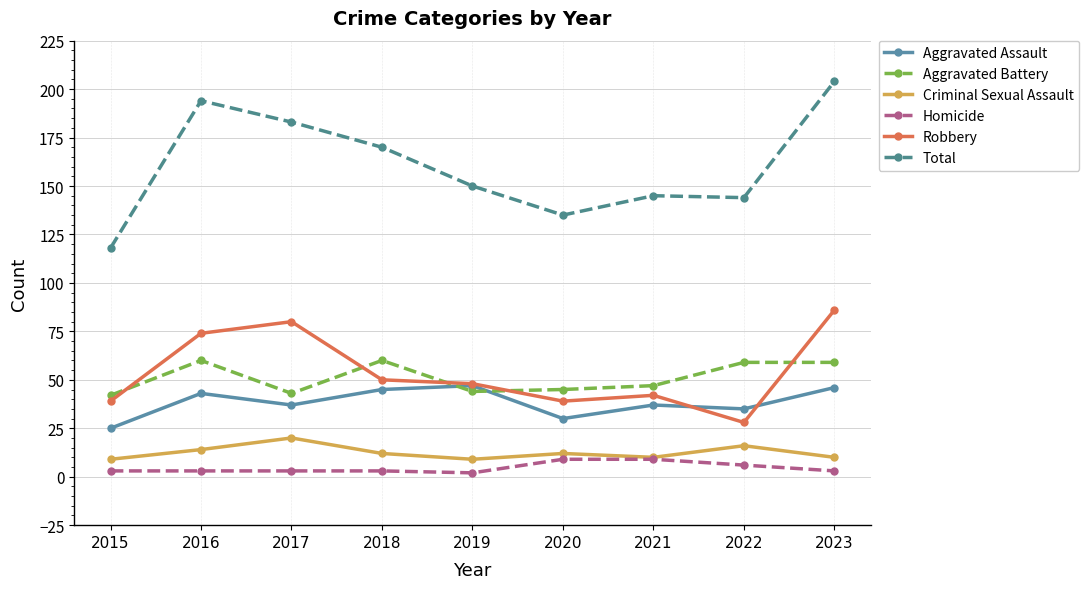

True or false: Aggravated Battery has more than 0 points higher than both neighbors.

True